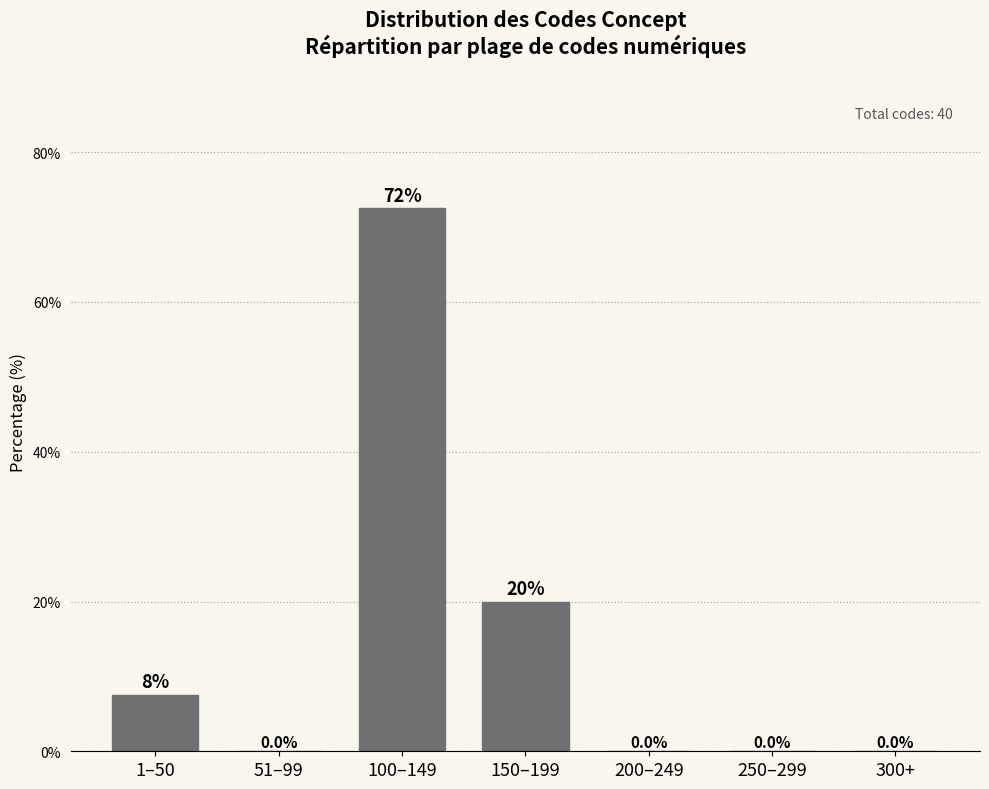

Reading left to right, transcribe all the data shown in this chart.

1–50=7.5	51–99=0.0	100–149=72.5	150–199=20.0	200–249=0.0	250–299=0.0	300+=0.0